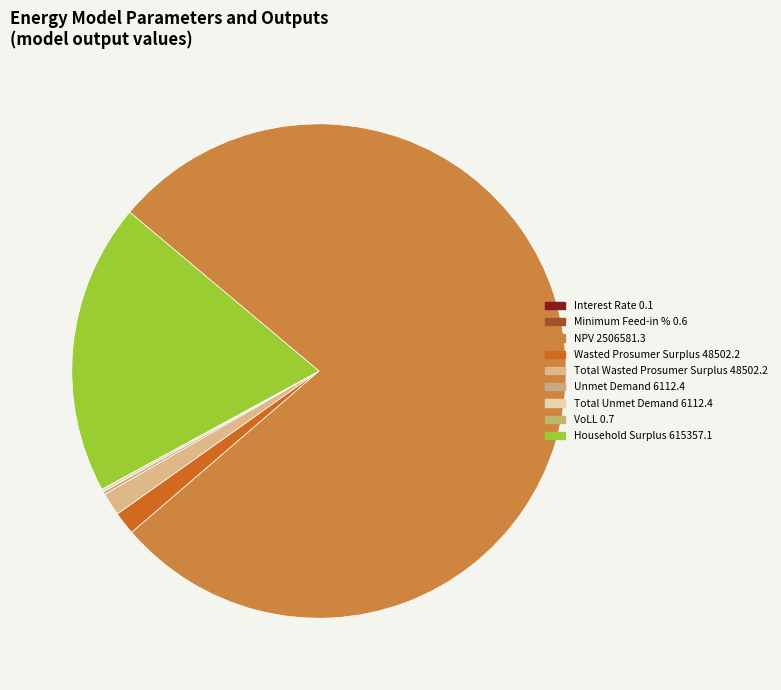

Does NPV represent more than half of the total?

Yes